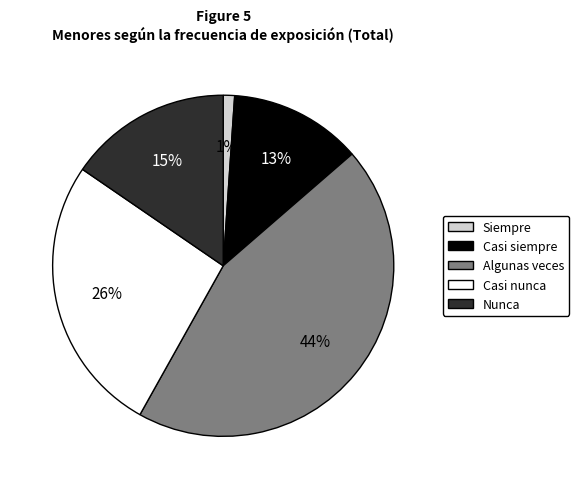

To the nearest percent, what percentage of the pie is Casi siempre?

13%